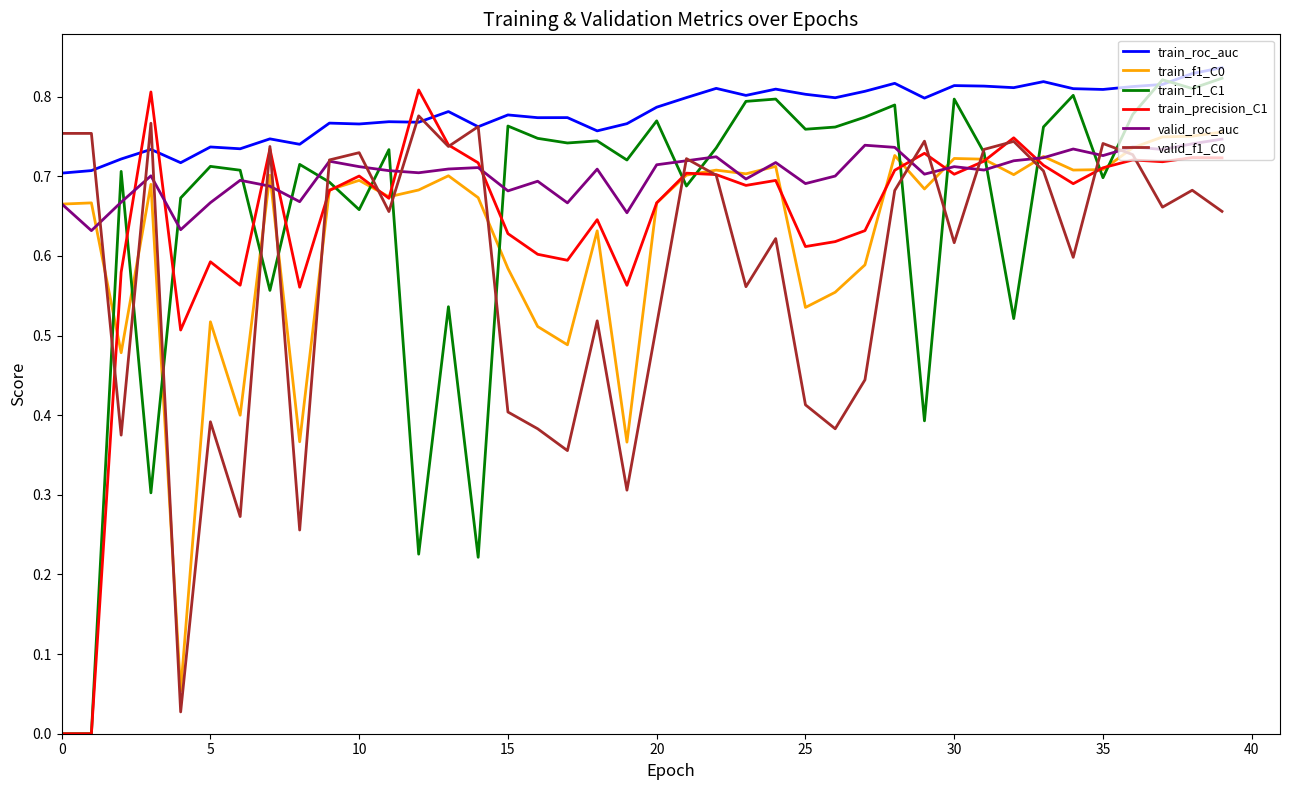

Which series has the largest total across all categories?

train_roc_auc